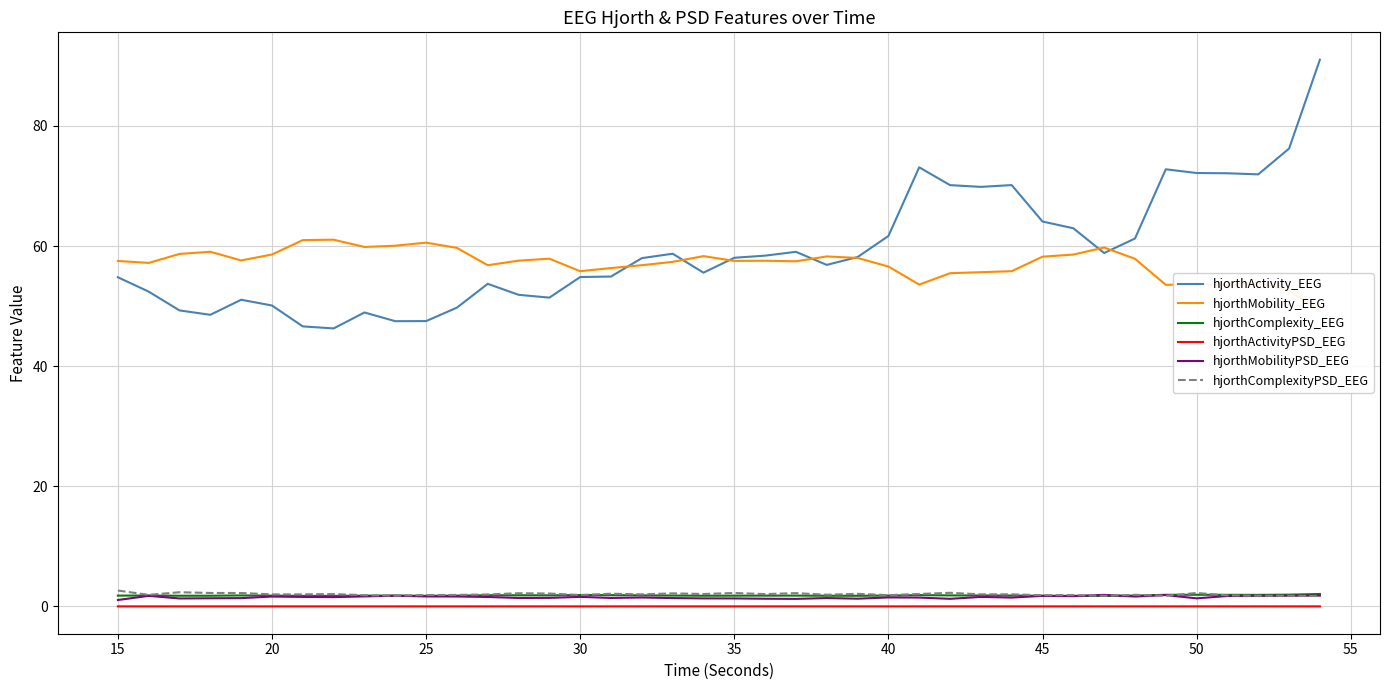

What is the highest value of the hjorthComplexity_EEG series?

2.1